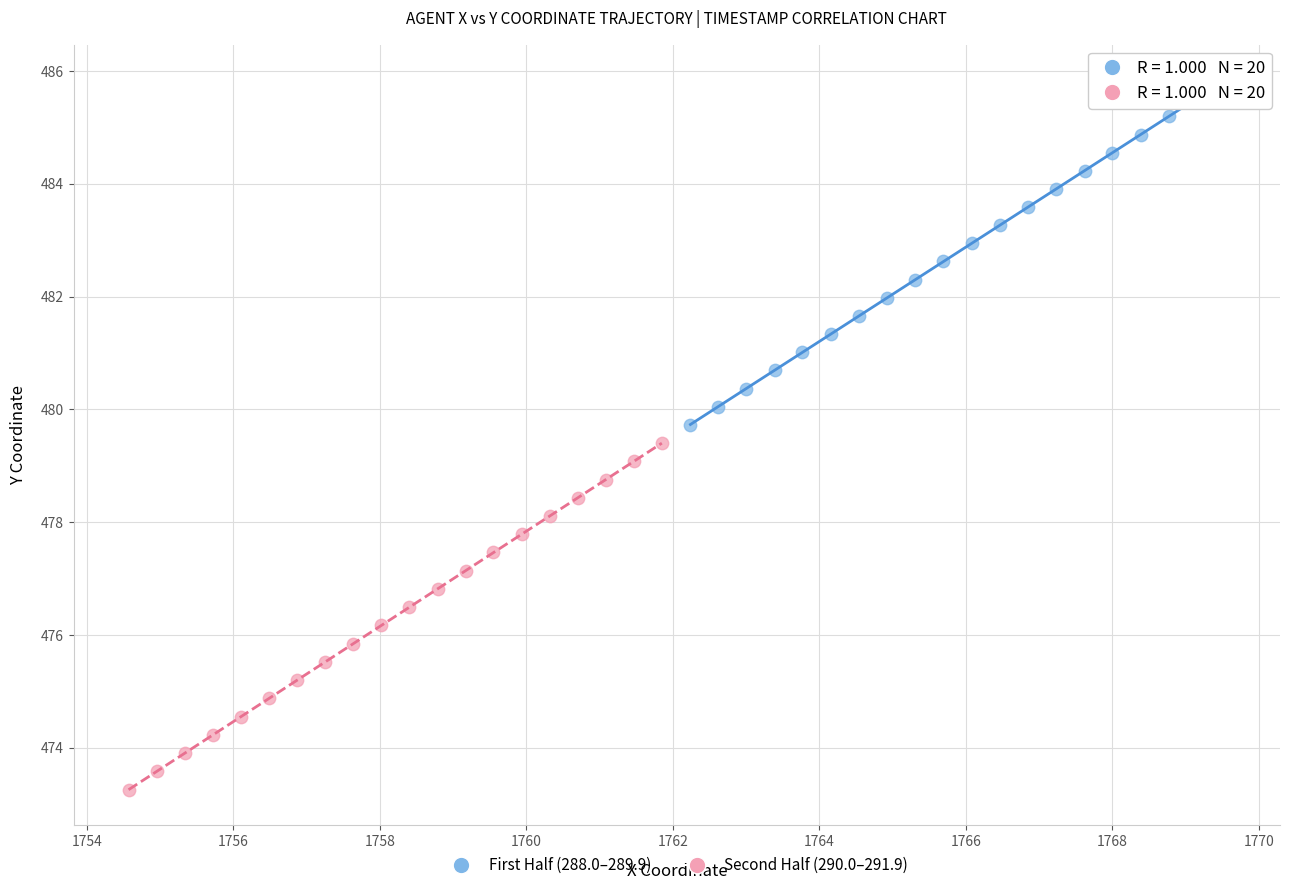

Which series reaches the maximum Y coordinate?

First Half (288.0–289.9)